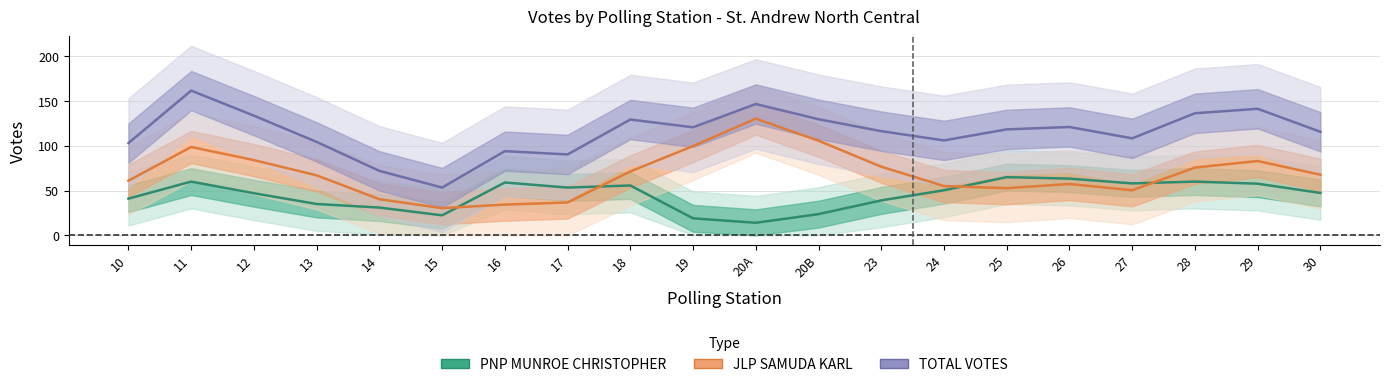

Which series has the largest total across all categories?

TOTAL VOTES